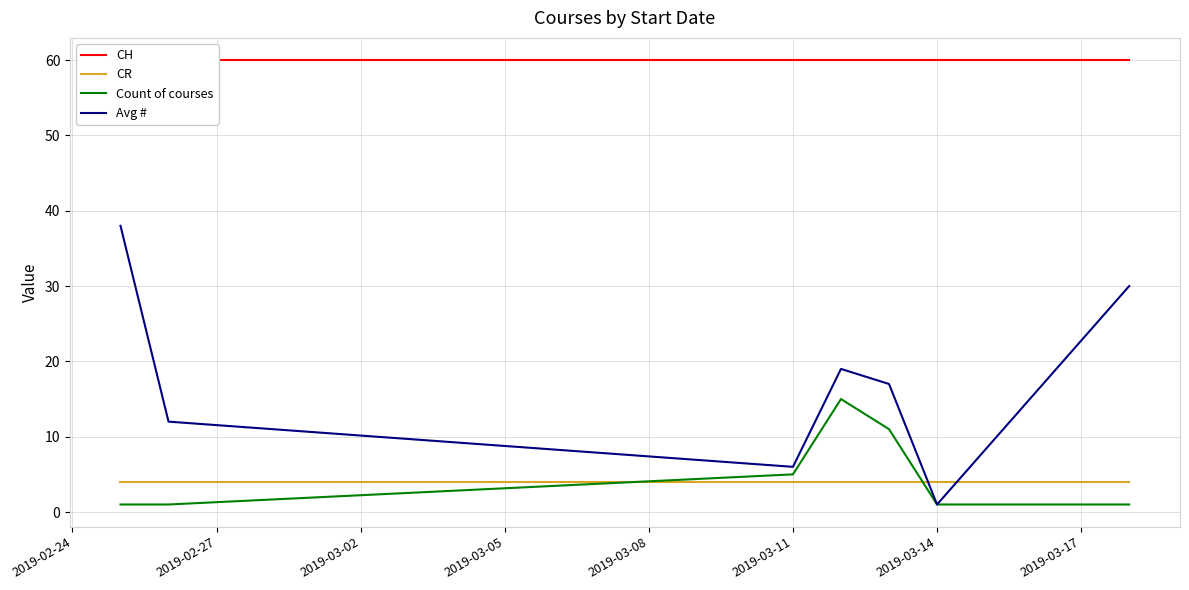

How many times do CR and Count of courses cross each other?

2